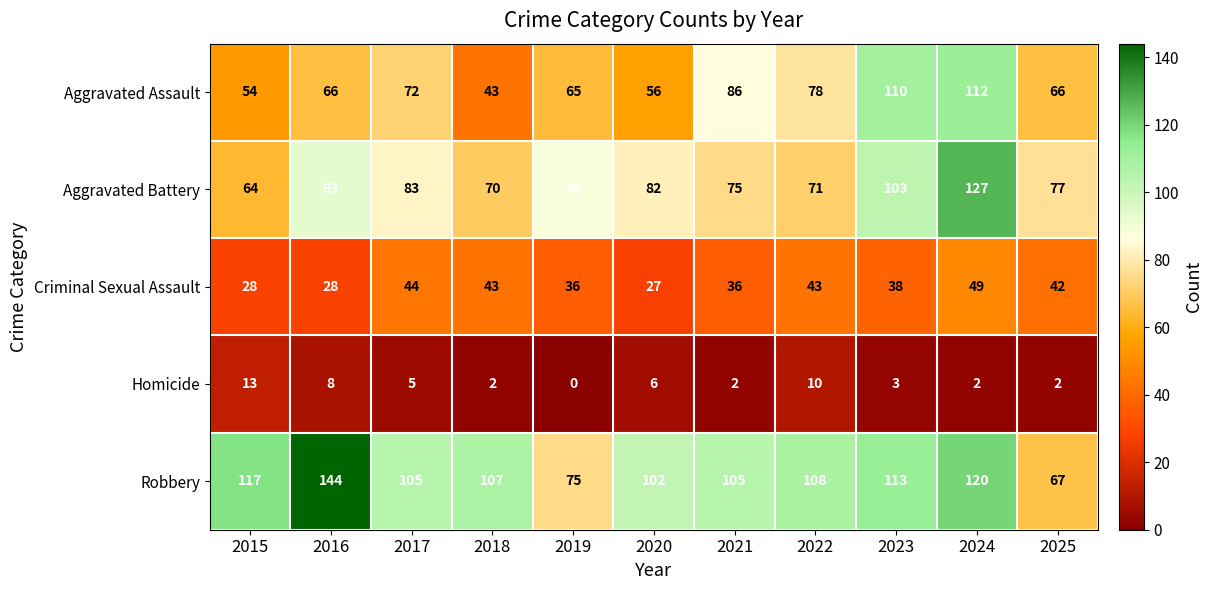

What is the average value of the Aggravated Assault series?

73